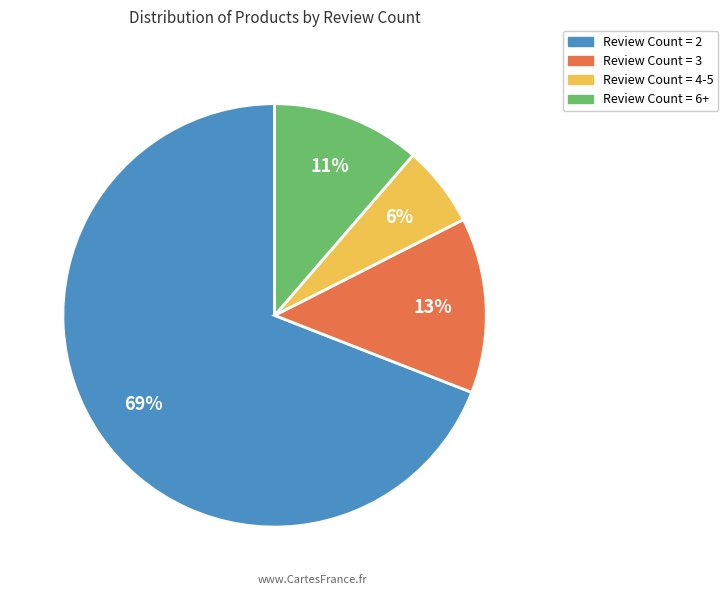

To the nearest percent, what is the average slice percentage?

25%